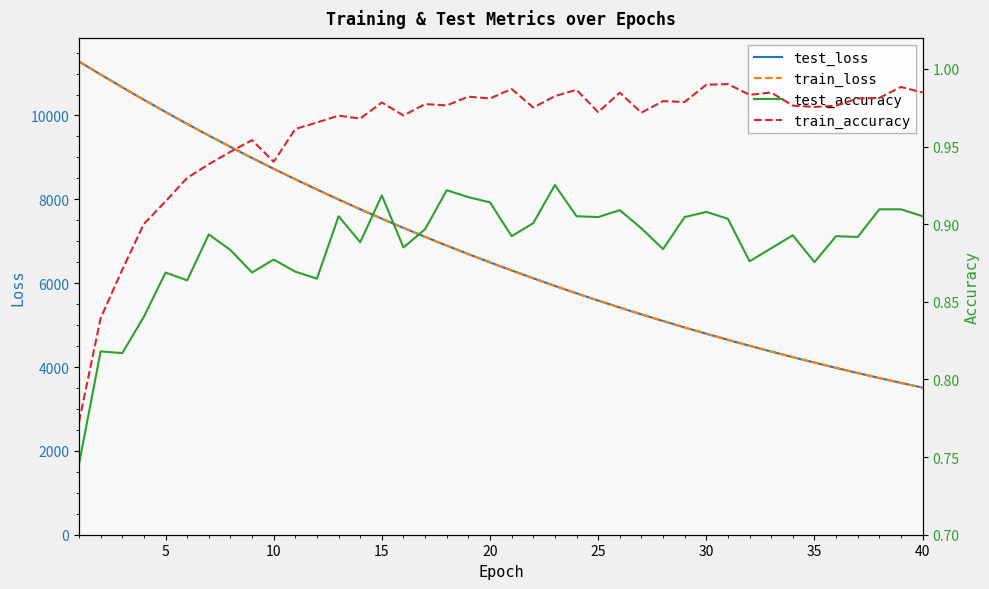

What is the highest value of the test_loss series?

11286.6